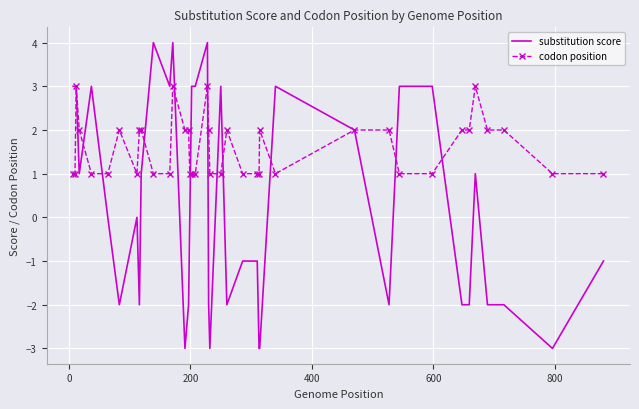

What are all the series names shown in the legend?

substitution score, codon position